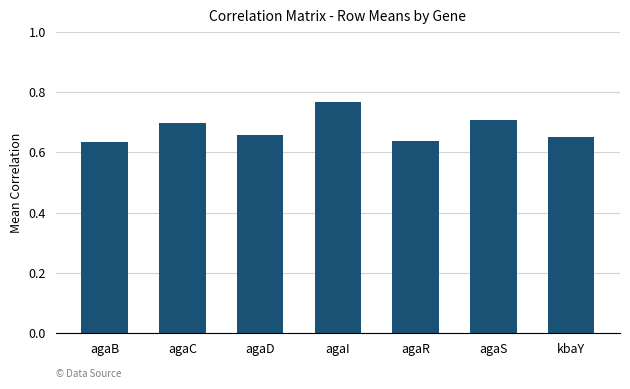

What is the difference between the maximum and minimum values?

0.1